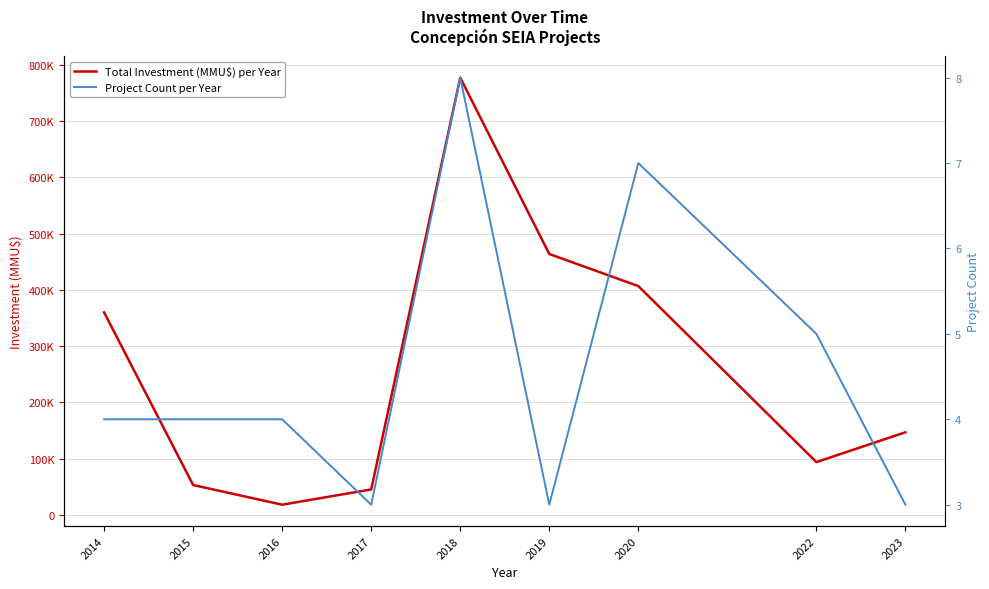

What is the value of the Total Investment (MMU$) per Year point at the 3rd from the left?

18000